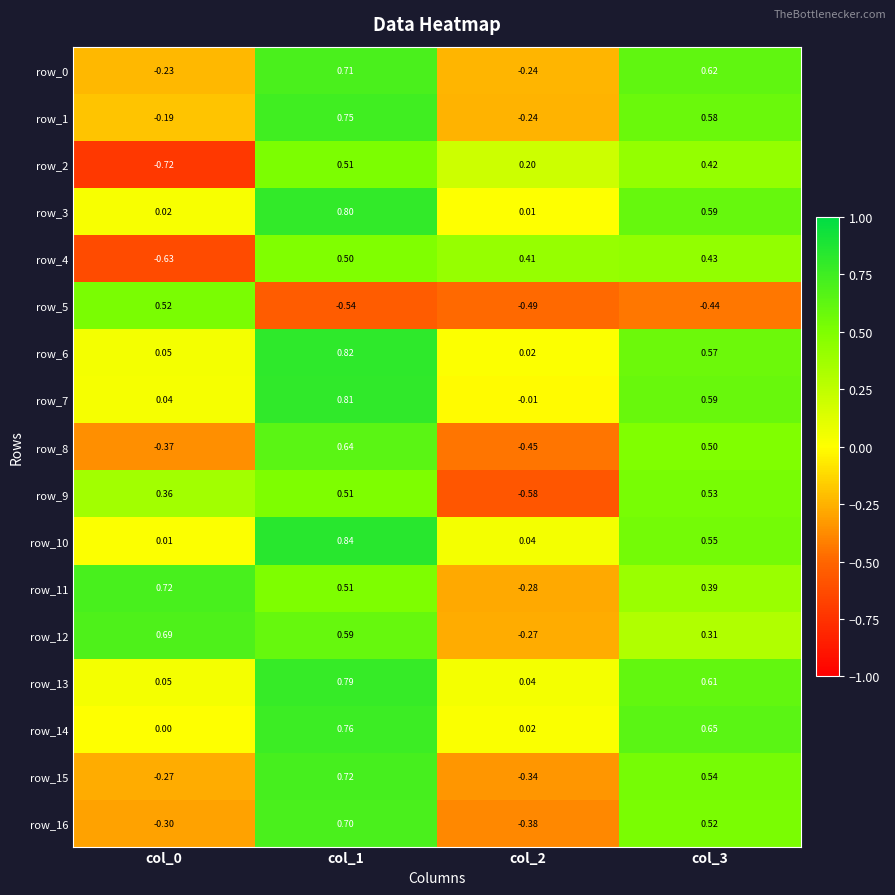

Which series has the largest total across all categories?

row_13